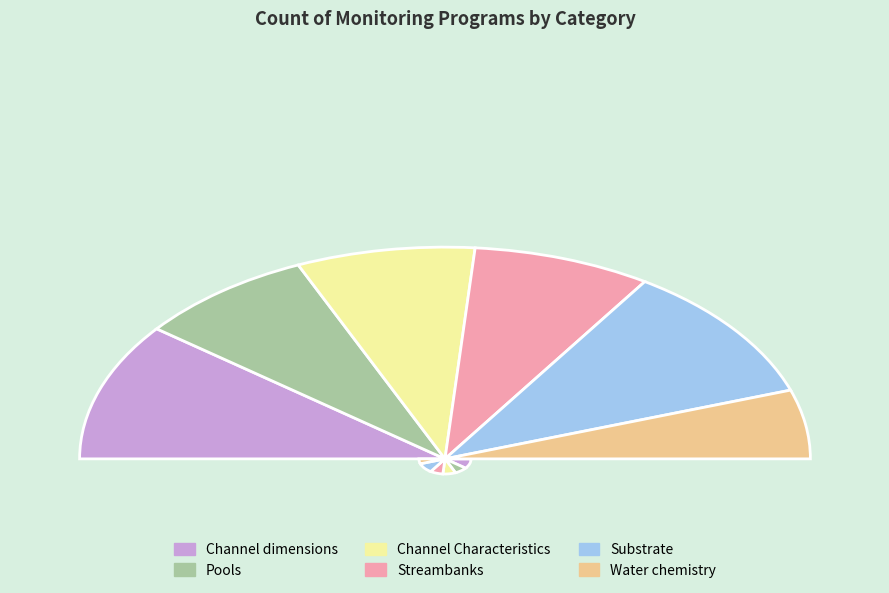

To the nearest percent, what is the difference between the Channel dimensions and Substrate slice percentages?

3%